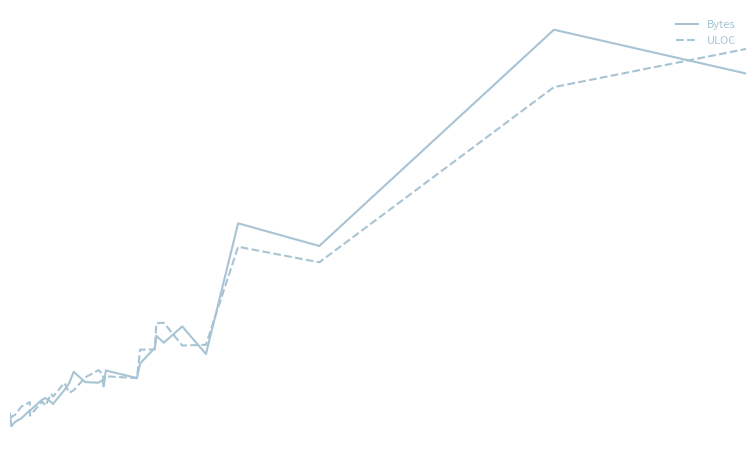

What are all the series names shown in the legend?

Bytes, ULOC